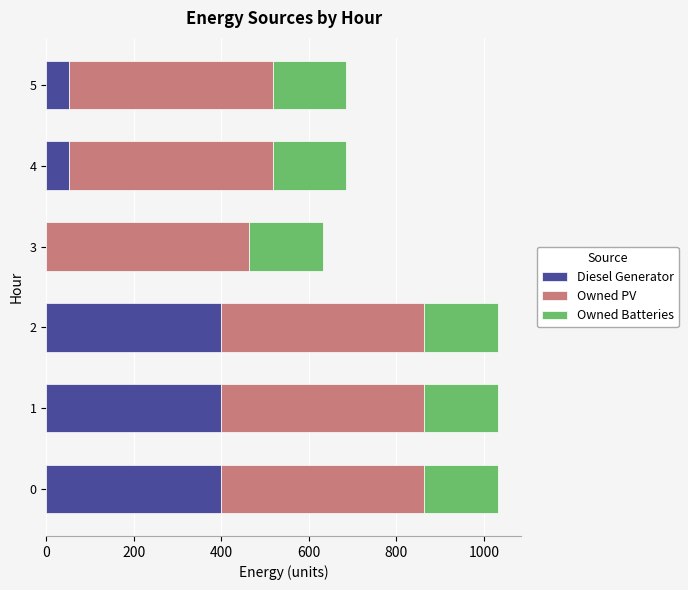

What is the maximum value for Diesel Generator?

400